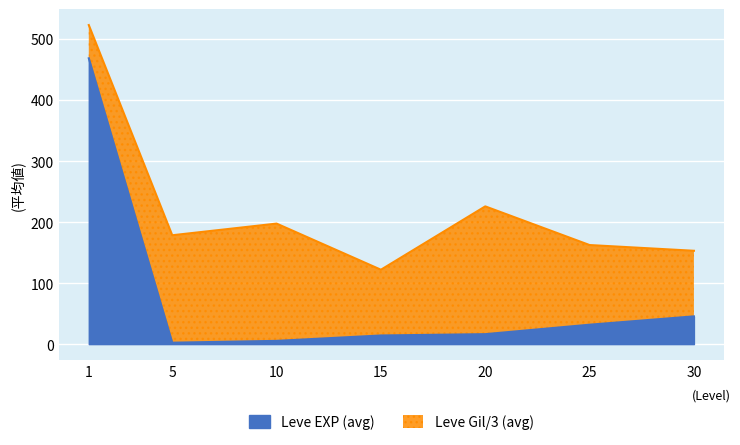

What is the difference between the second highest and minimum values in the Leve EXP (avg) series?

43.2